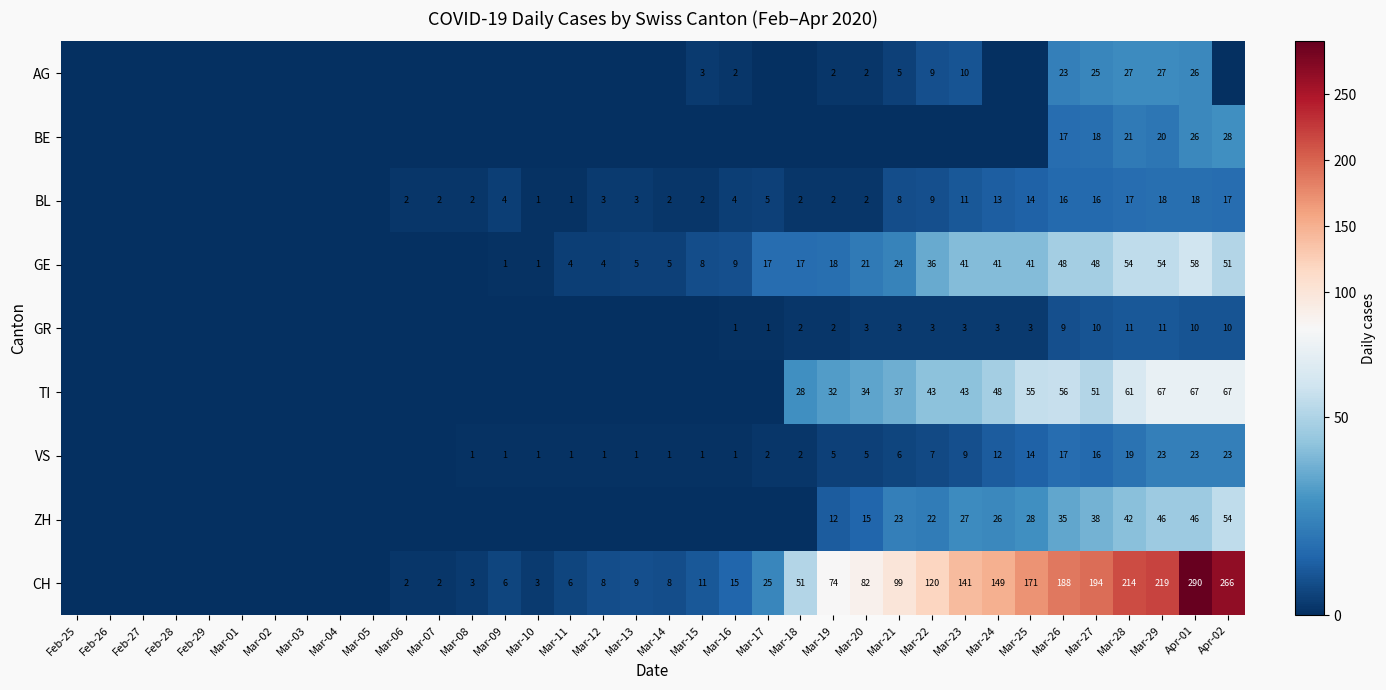

What is the total value across all series at Mar-28?

466